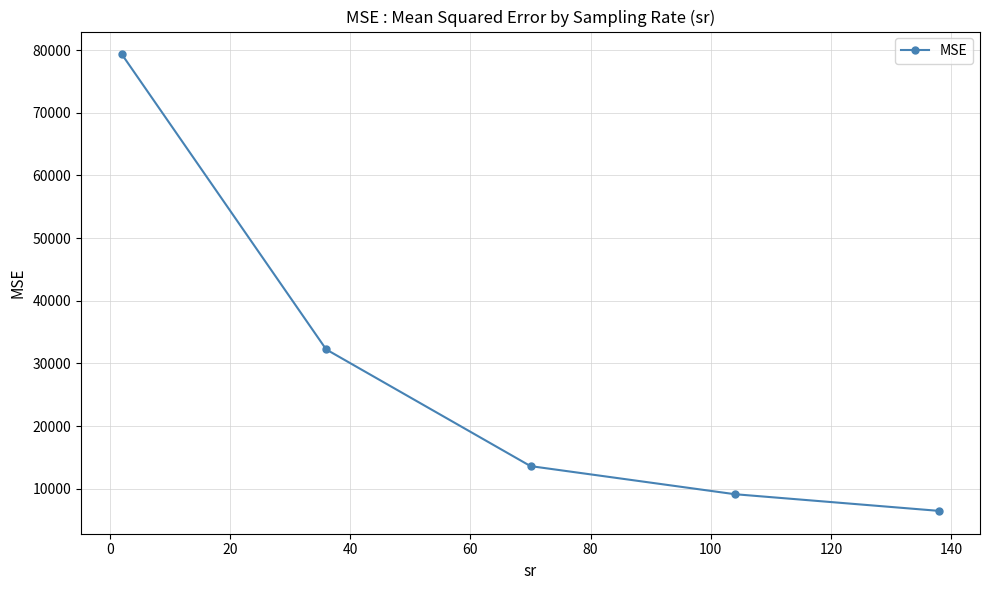

What is the value of the 5th point from the left?

6475.2